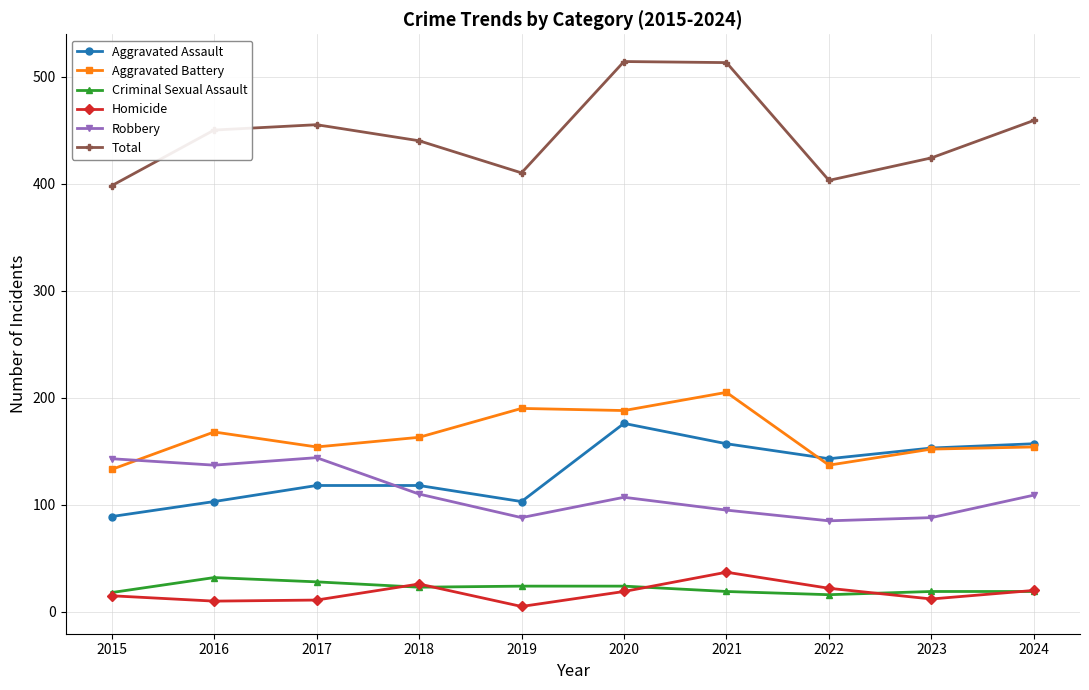

True or false: Robbery and Homicide cross at least once.

False